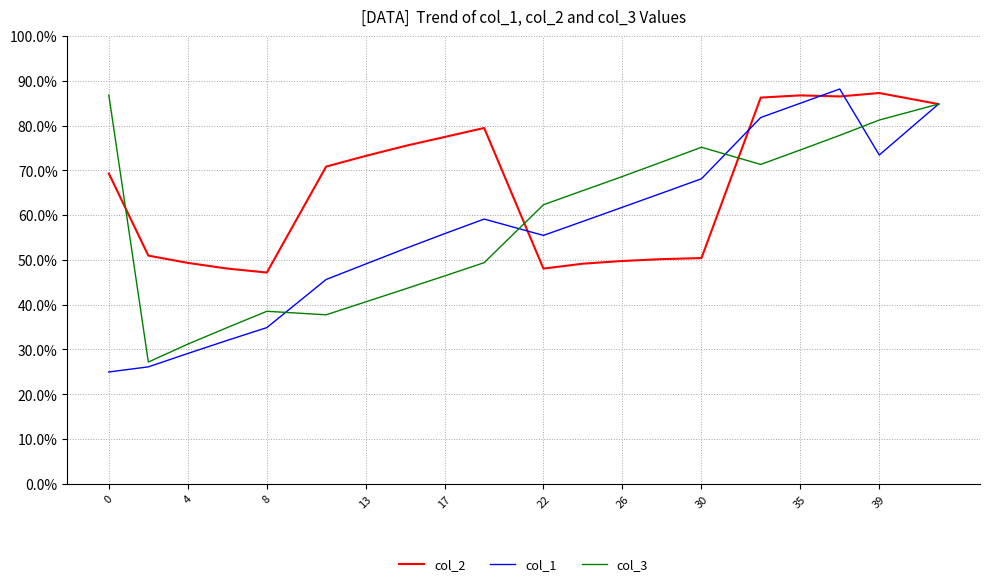

True or false: col_1 and col_3 cross at least once.

True